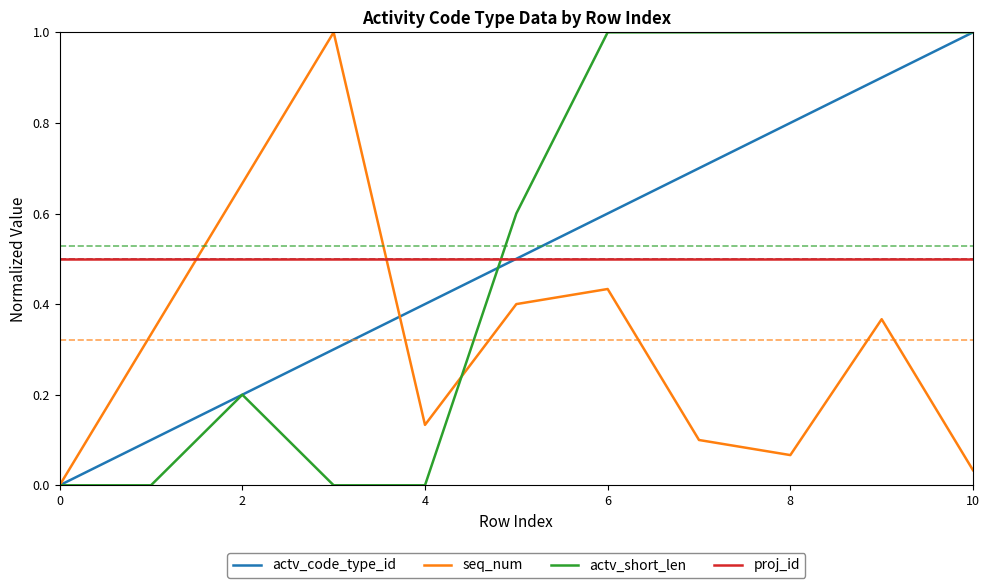

Which series ends up on top after the final intersection of actv_short_len and proj_id?

actv_short_len